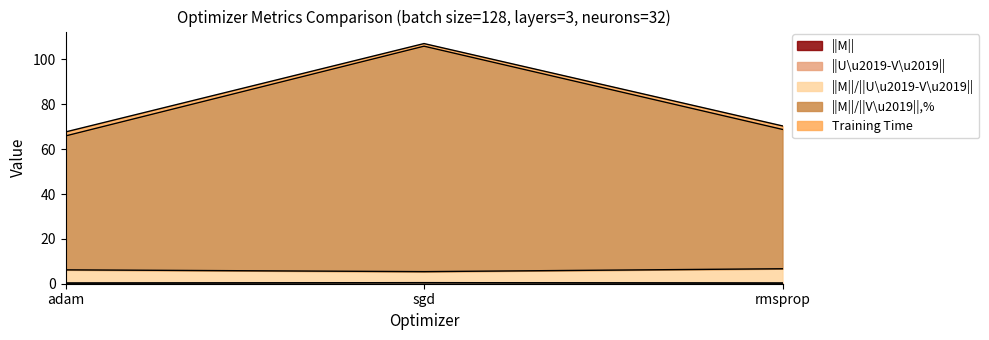

At which label does ||M|| reach its minimum?

adam